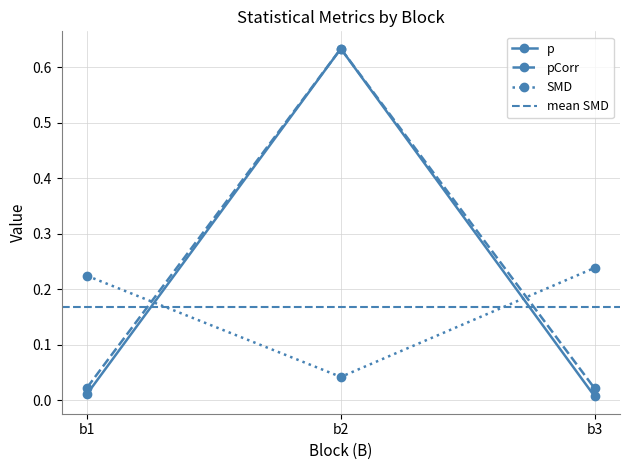

What is the spread (max minus min) of values at b2?

0.6